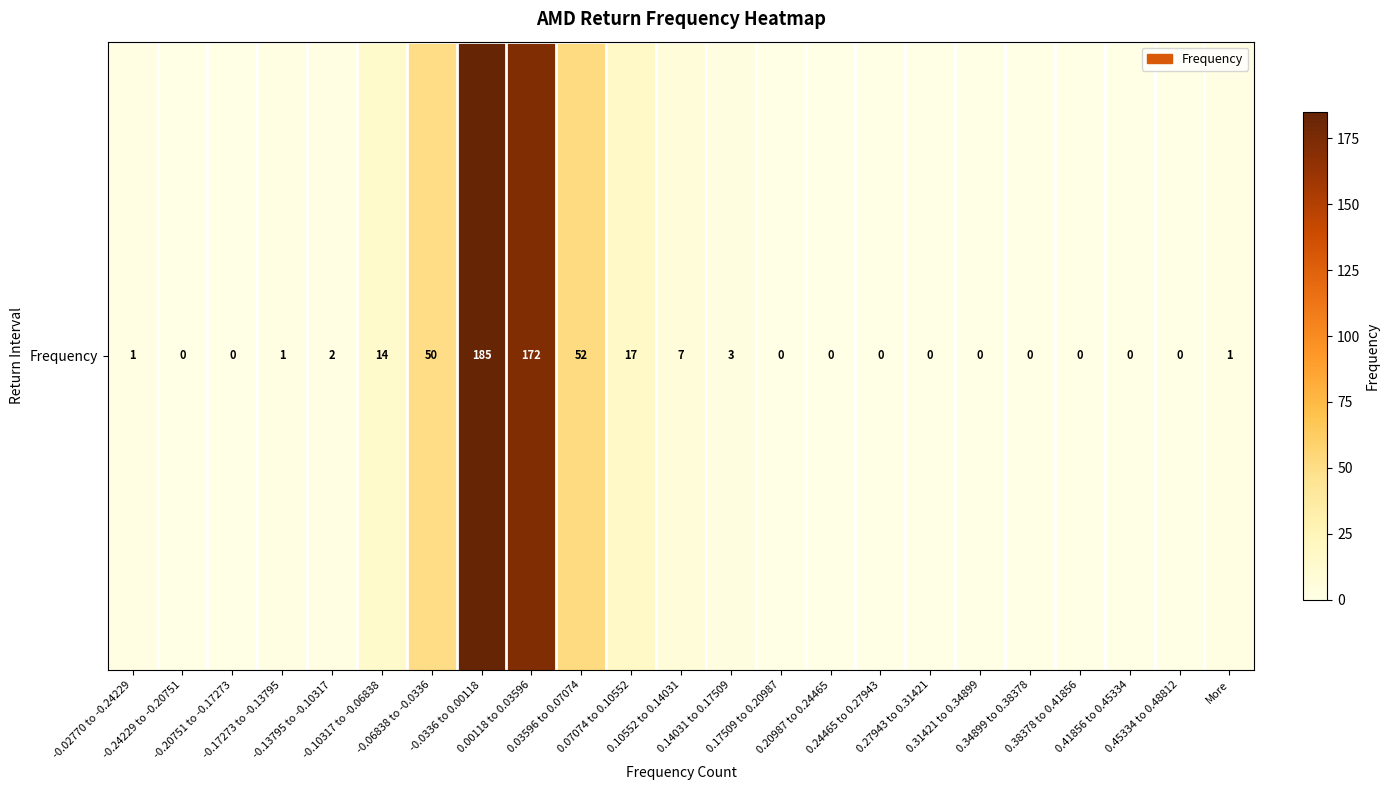

At which label is the value closest to 92?

0.03596 to 0.07074